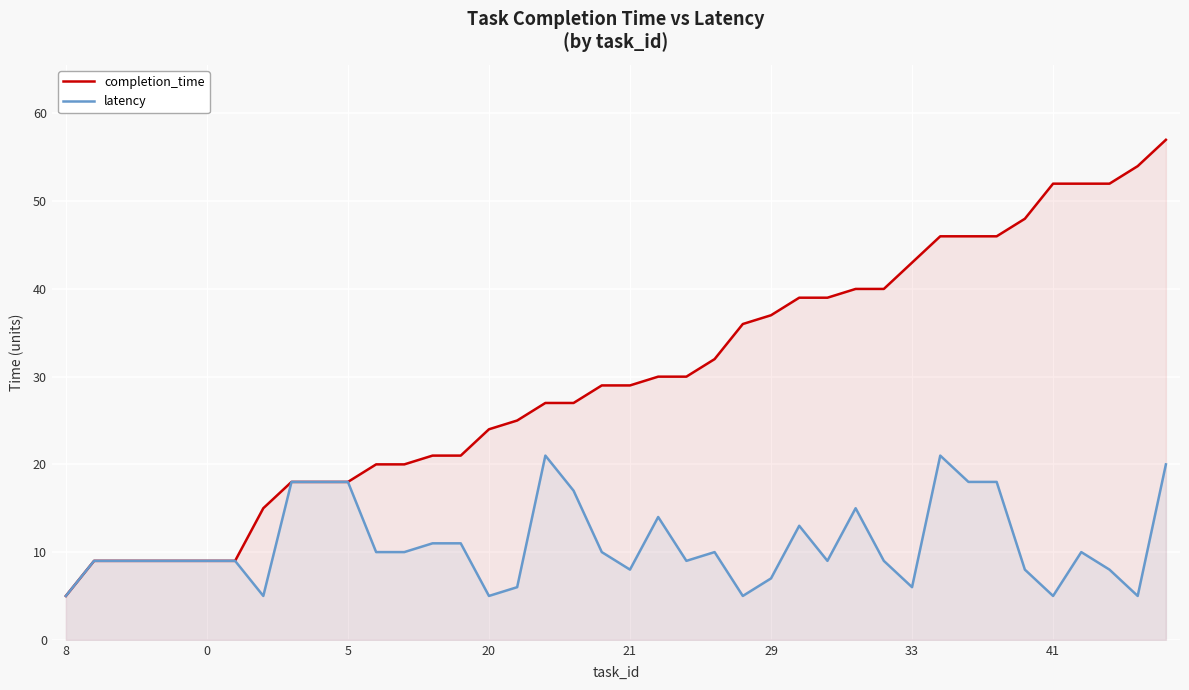

Does the chart display data point markers on the line(s)?

No